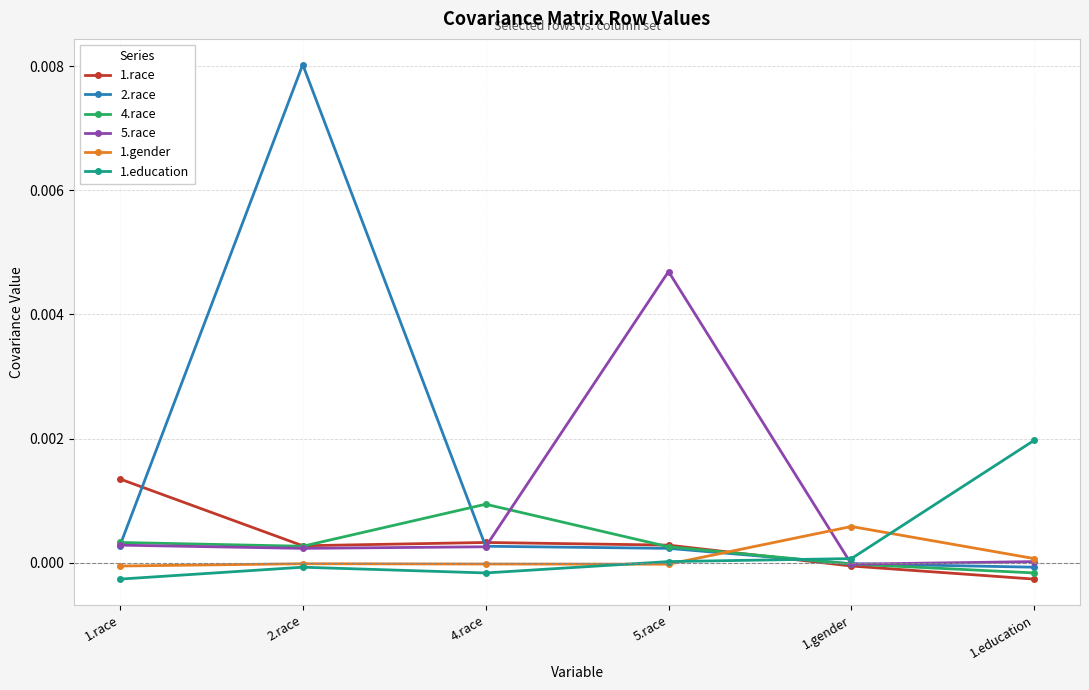

Is it true that 1.race equals -0.0 at 1.education?

True